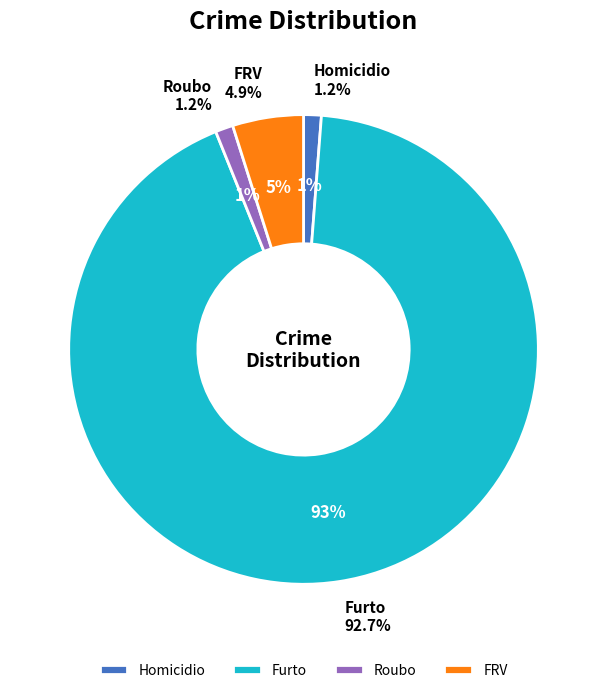

Rank the categories by value from highest to lowest.

Furto, FRV, Homicidio, Roubo